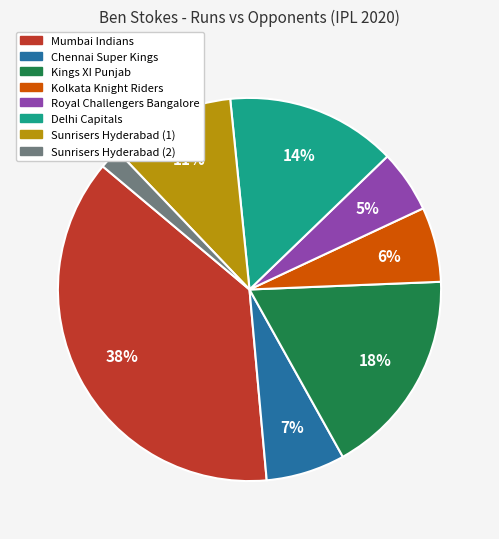

Which has a higher value, Sunrisers Hyderabad (1) or Kings XI Punjab?

Kings XI Punjab